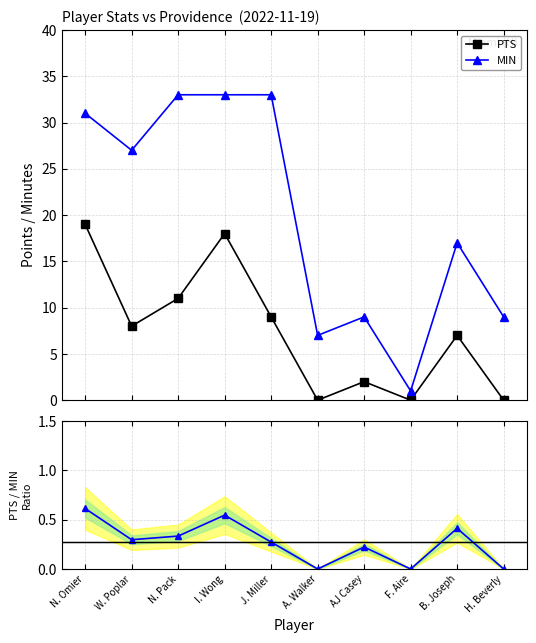

How many distinct data groups are displayed?

3